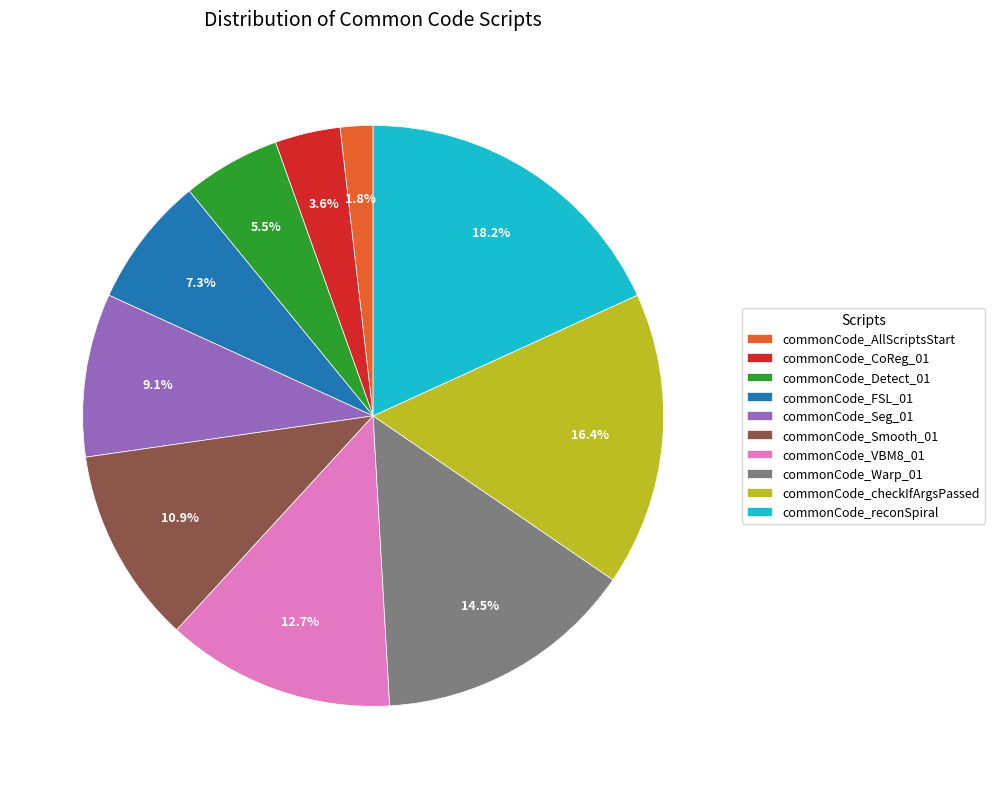

Does any single category account for the majority?

No